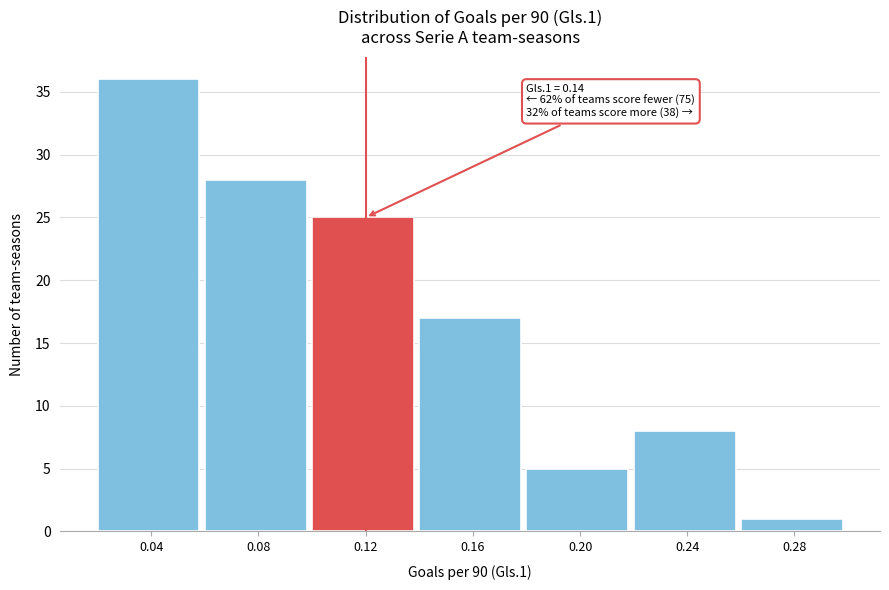

Reading right to left, what are all the values shown in this chart?

0.28=1	0.24=8	0.20=5	0.16=17	0.12=25	0.08=28	0.04=36